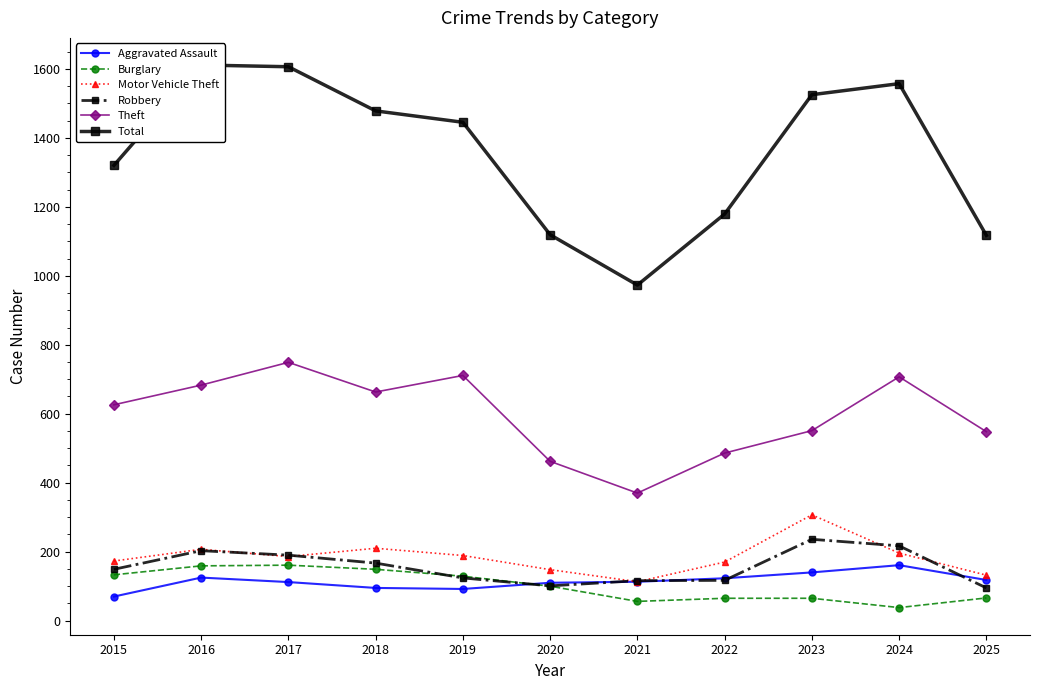

True or false: Aggravated Assault and Total intersect in this chart.

False